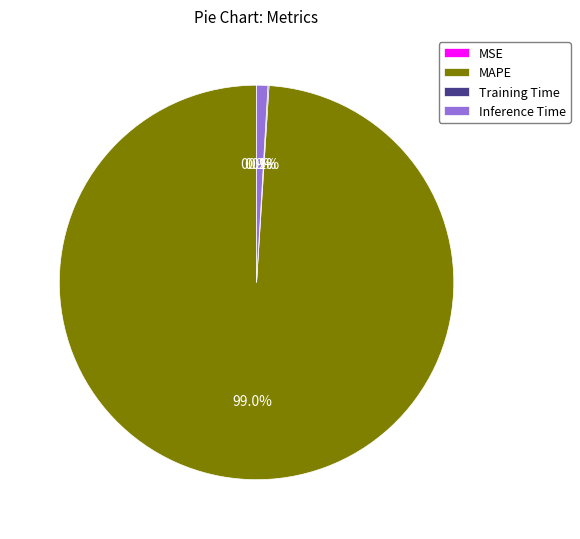

How much of the chart is everything except Inference Time?

99.1%